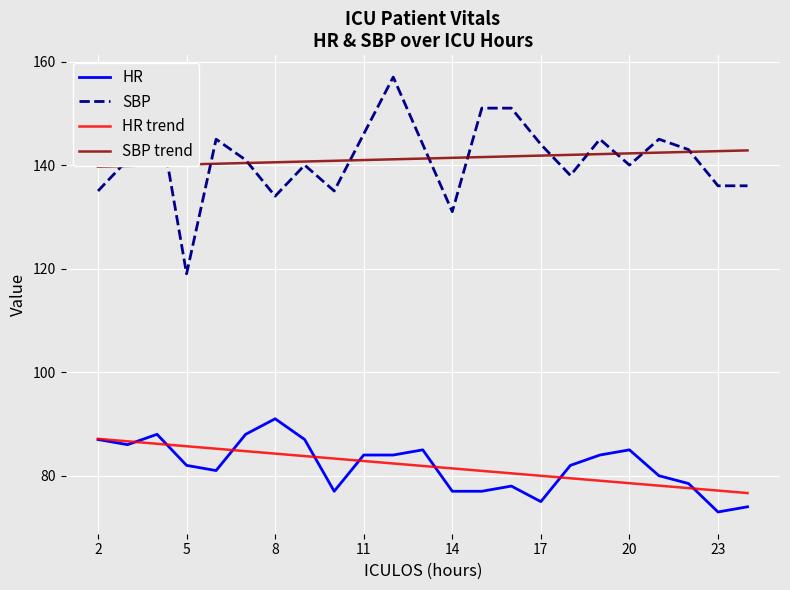

What is the minimum value shown in the chart?

73.0